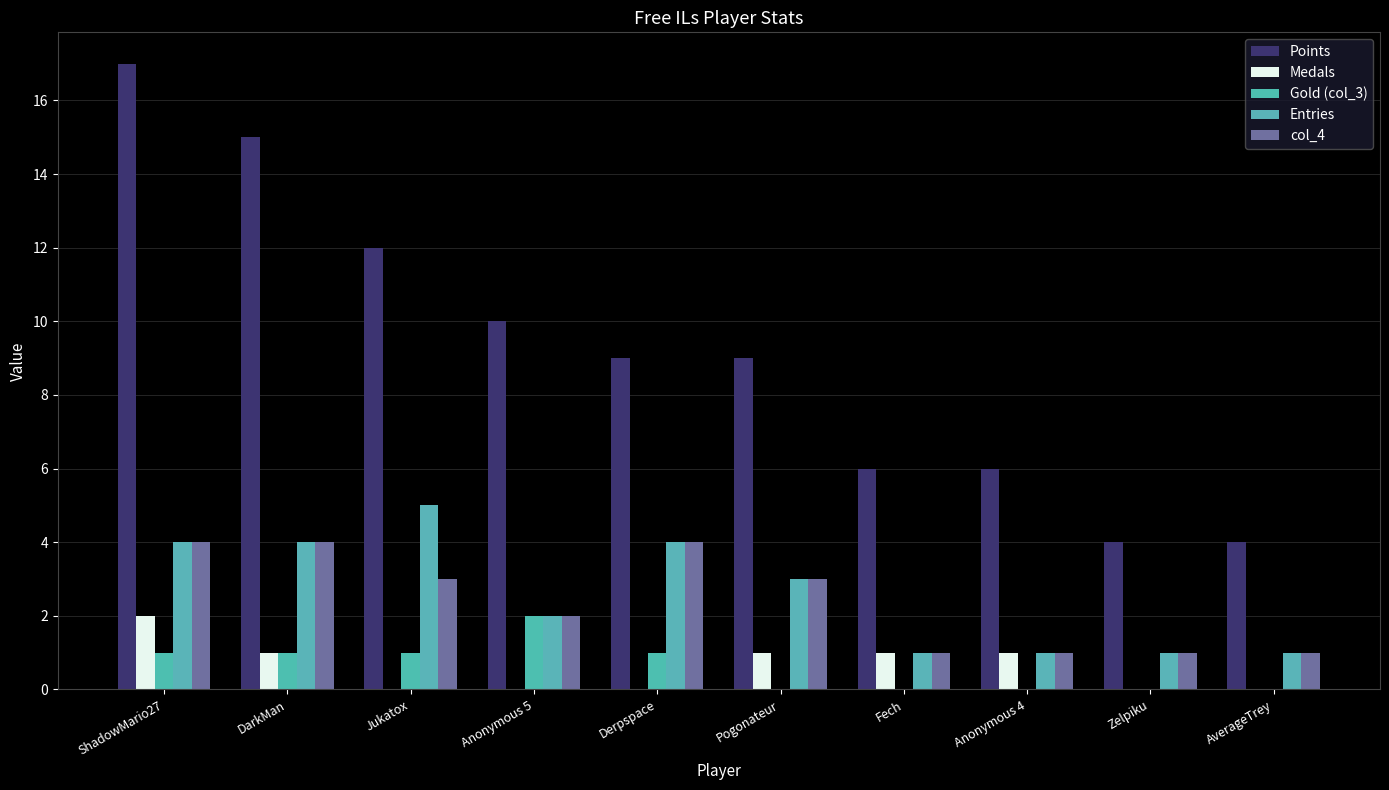

Does the chart contain stacked bars?

No